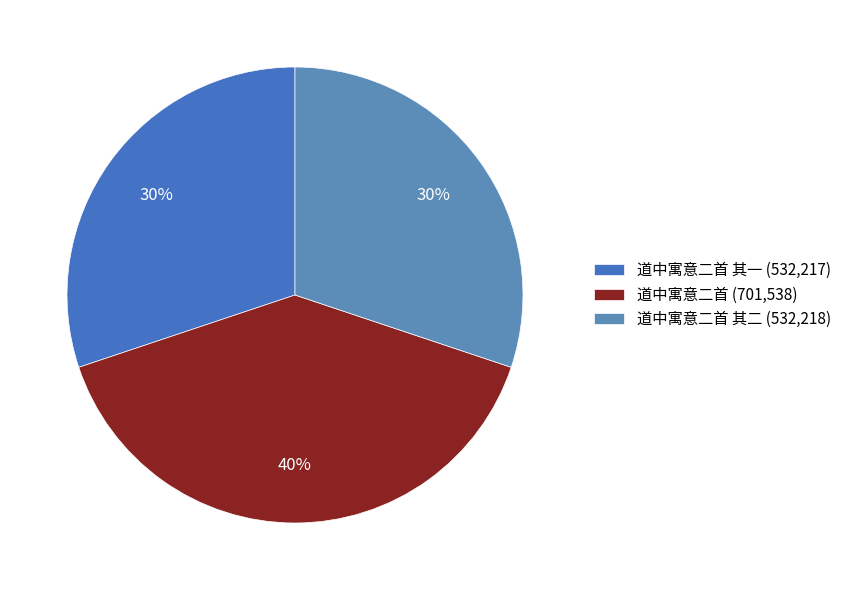

Is there any slice that represents more than half of the pie?

No